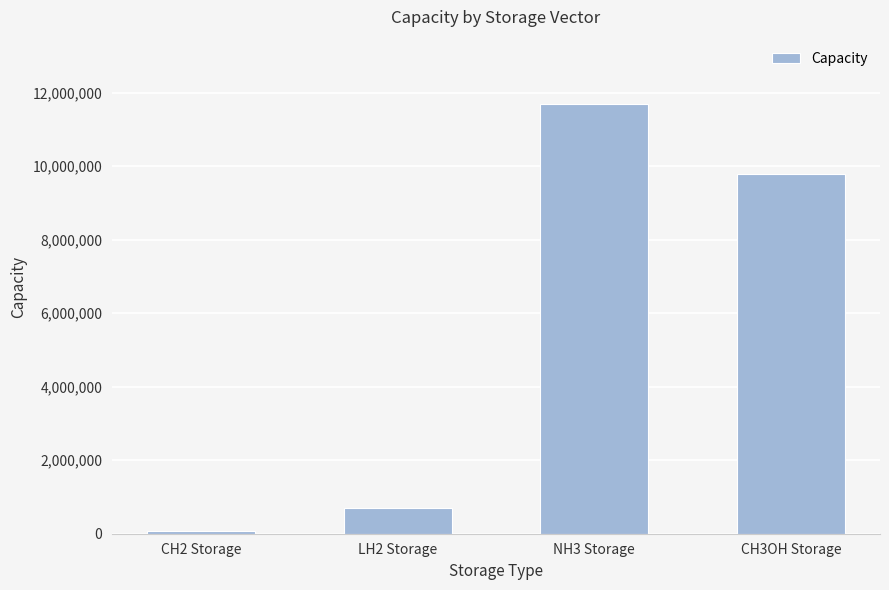

What is the sum of all values?

22229380.3